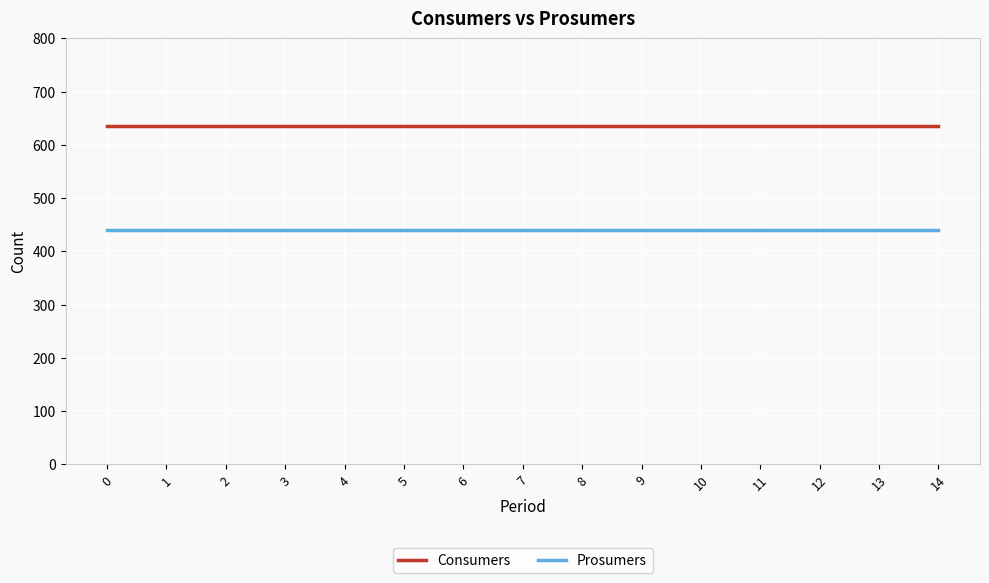

At how many categories does at least one series exceed 598?

15